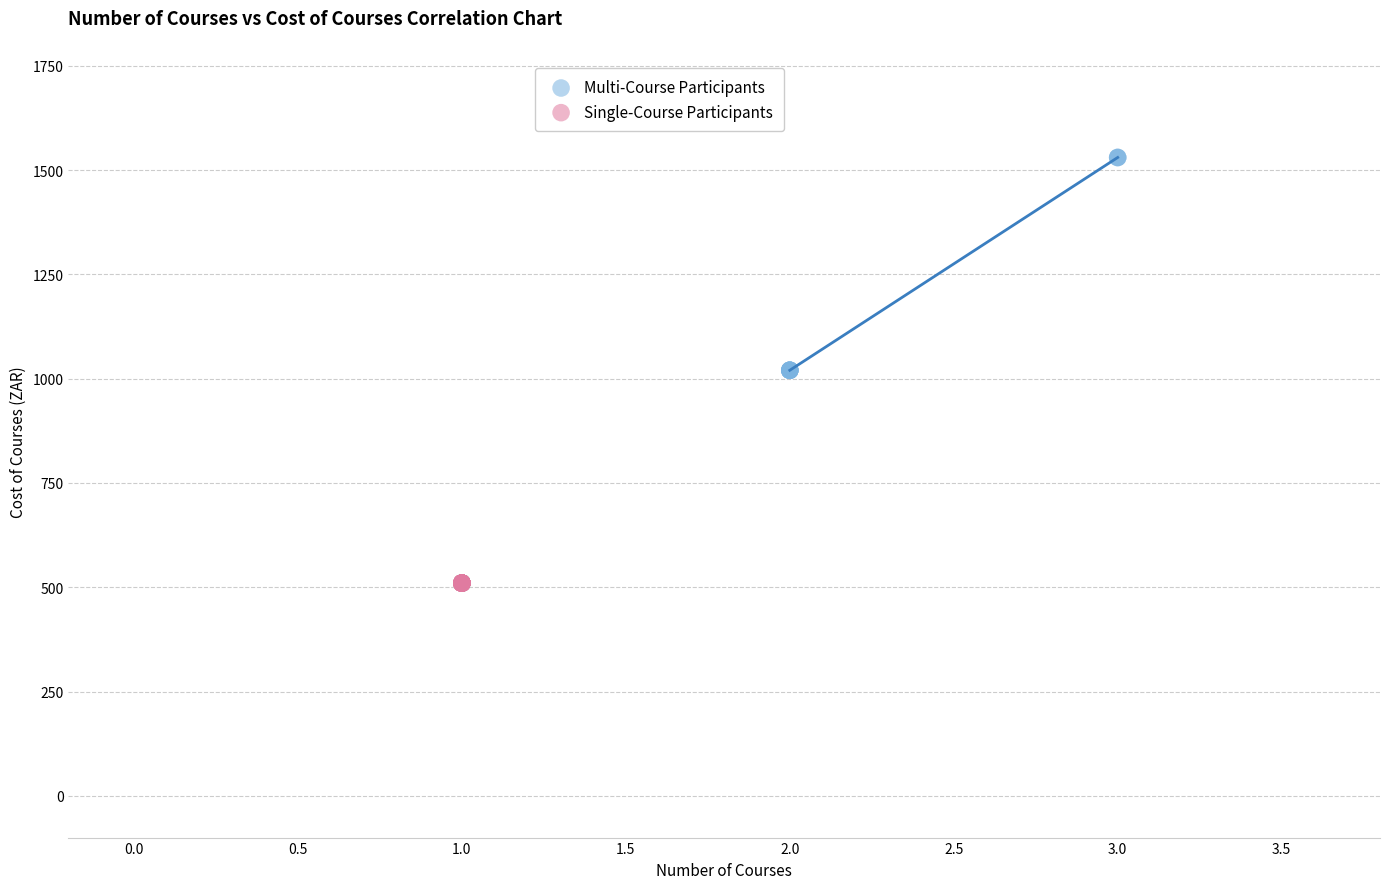

Which series contains the lowest Y value?

Single-Course Participants